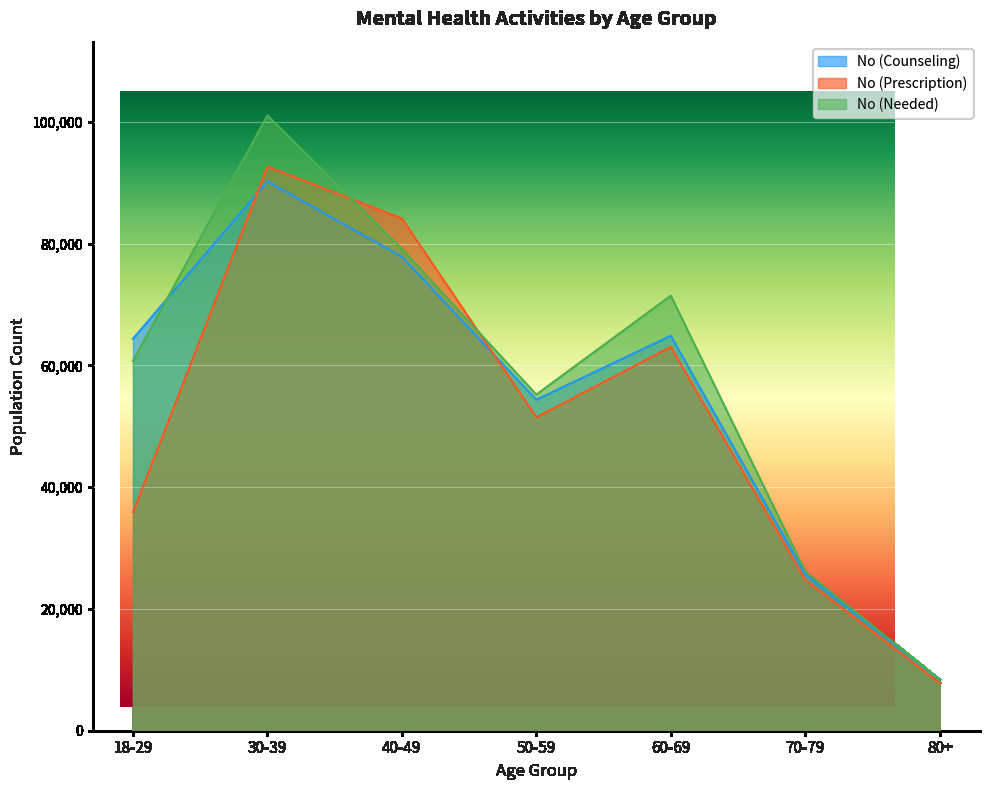

Is it true that No (Prescription) equals 62168 at 18-29?

False